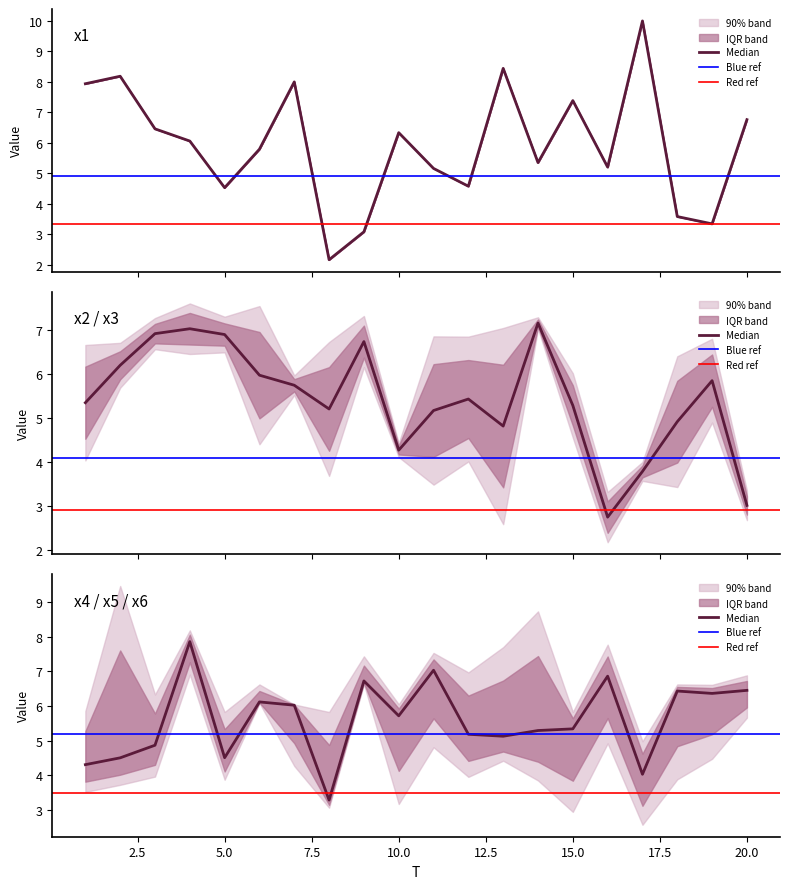

How many values in the x3 series exceed 6?

13